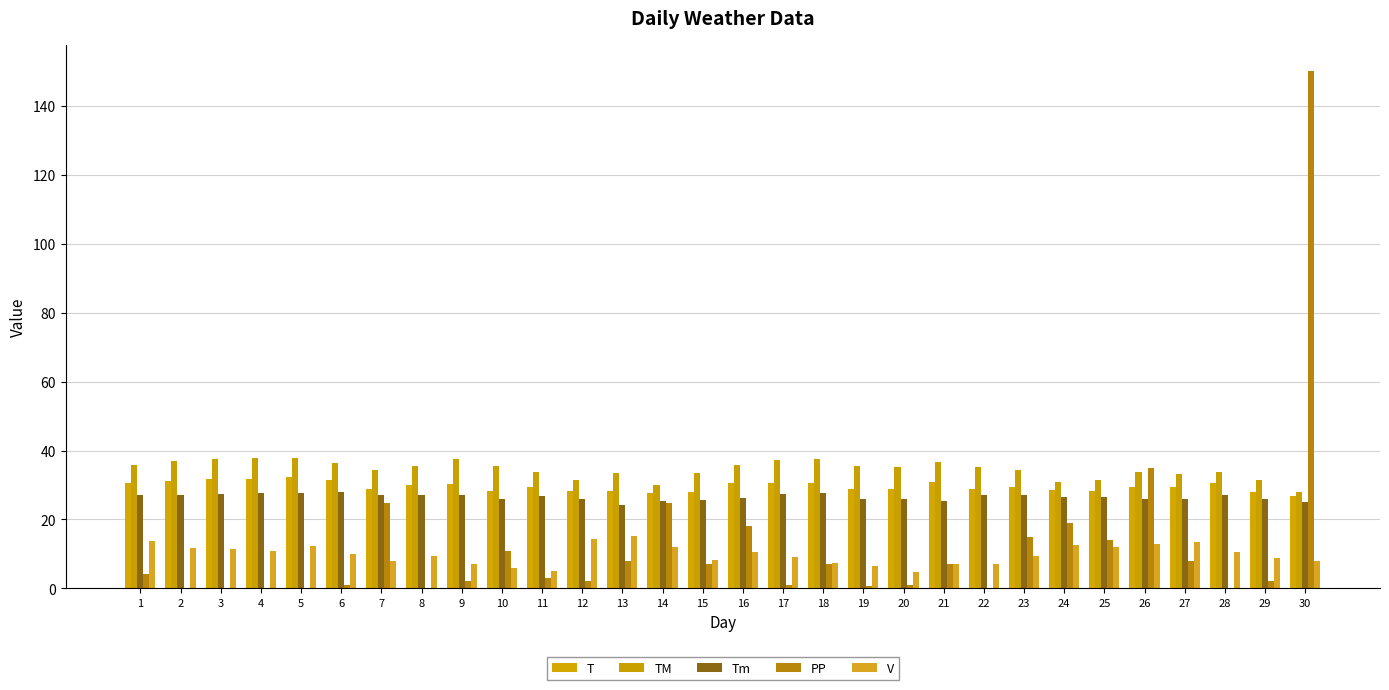

The value of PP at 12 is 2.0. True or false?

True